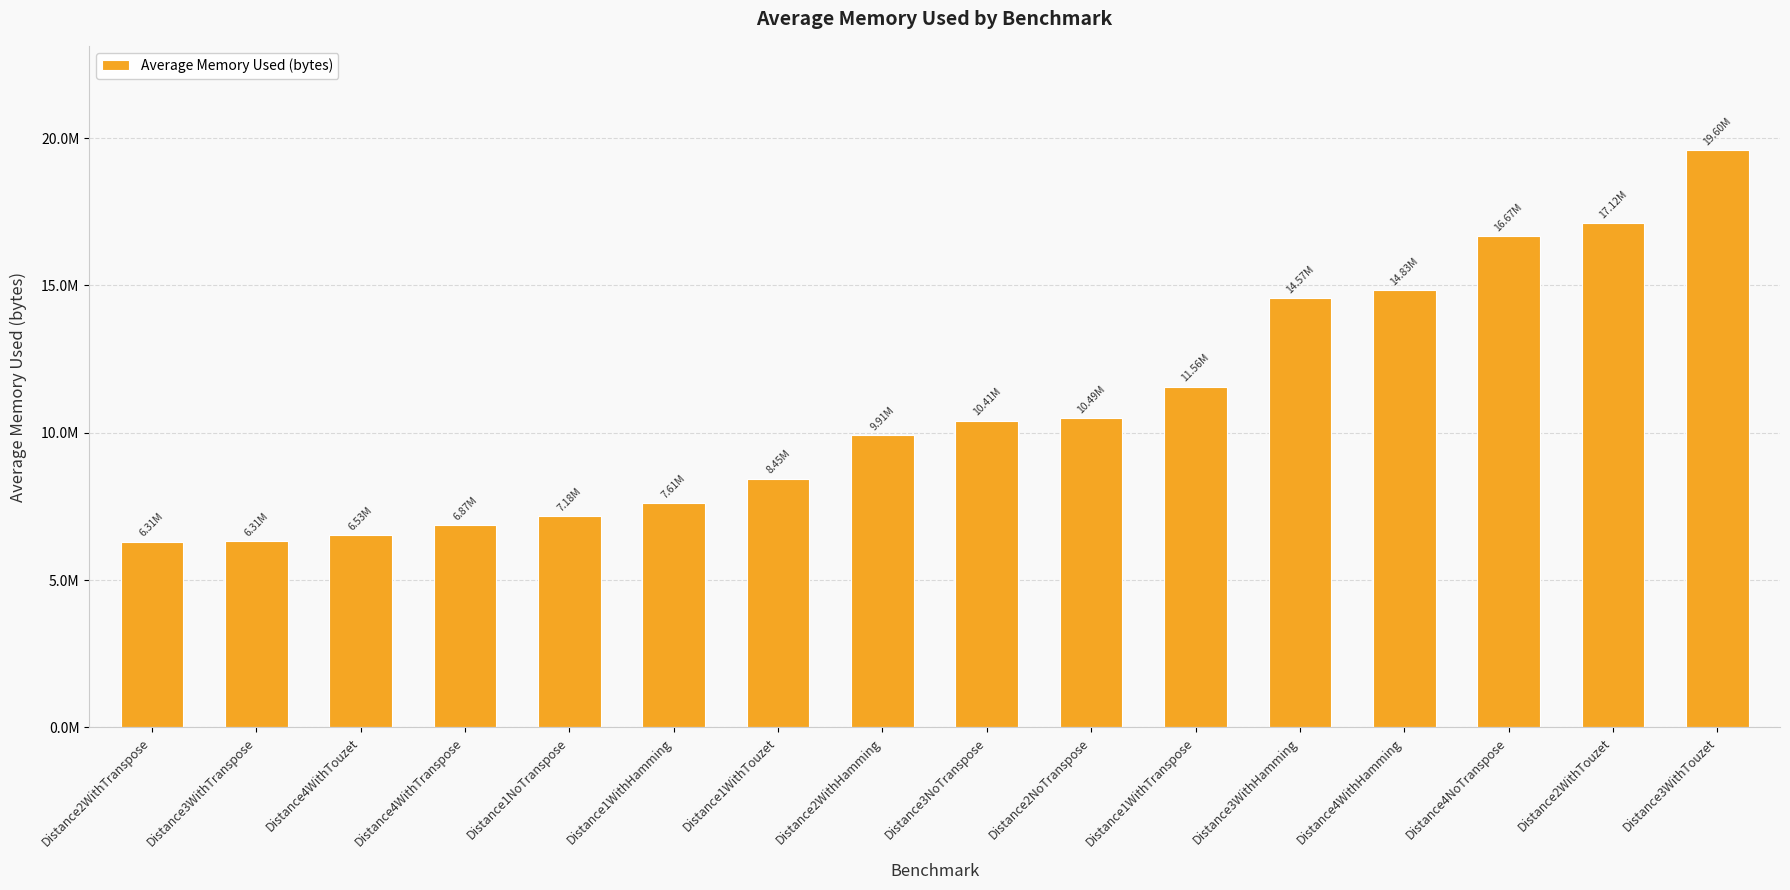

Rank the categories by value from lowest to highest.

Distance2WithTranspose, Distance3WithTranspose, Distance4WithTouzet, Distance4WithTranspose, Distance1NoTranspose, Distance1WithHamming, Distance1WithTouzet, Distance2WithHamming, Distance3NoTranspose, Distance2NoTranspose, Distance1WithTranspose, Distance3WithHamming, Distance4WithHamming, Distance4NoTranspose, Distance2WithTouzet, Distance3WithTouzet